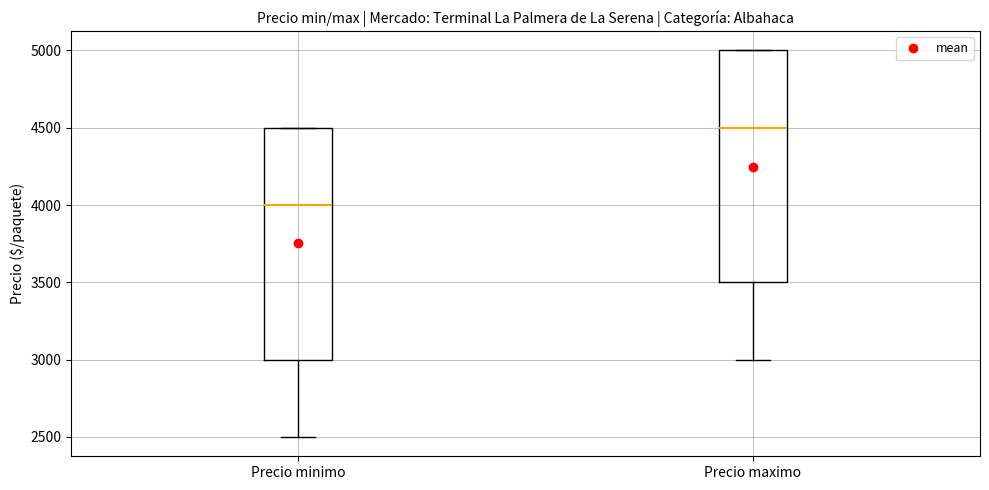

Reading left to right, transcribe this box plot: for each box, give where its median line is, the range the box spans, and where its two whiskers end, as read against the y-axis. The values are not printed on the chart, so give them approximately, as read against the axis.

Precio minimo: median 4000, box 3000 to 4500, whiskers 2500 to 4500
Precio maximo: median 4500, box 3500 to 5000, whiskers 3000 to 5000